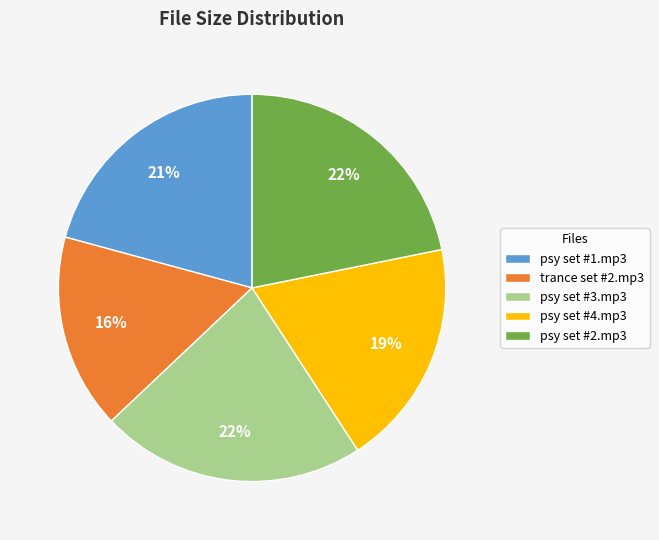

To the nearest percent, what percentage of the pie is psy set #4.mp3?

19%